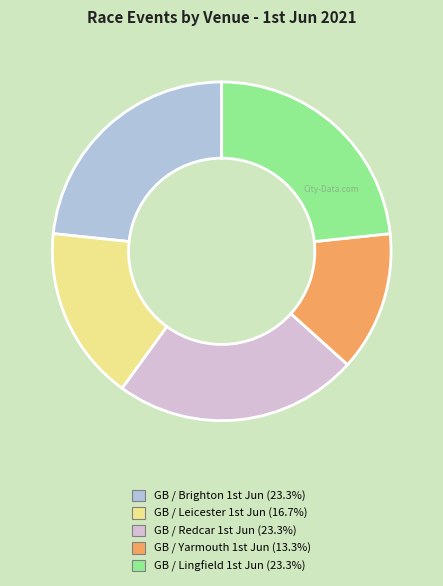

Does any single category account for the majority?

No